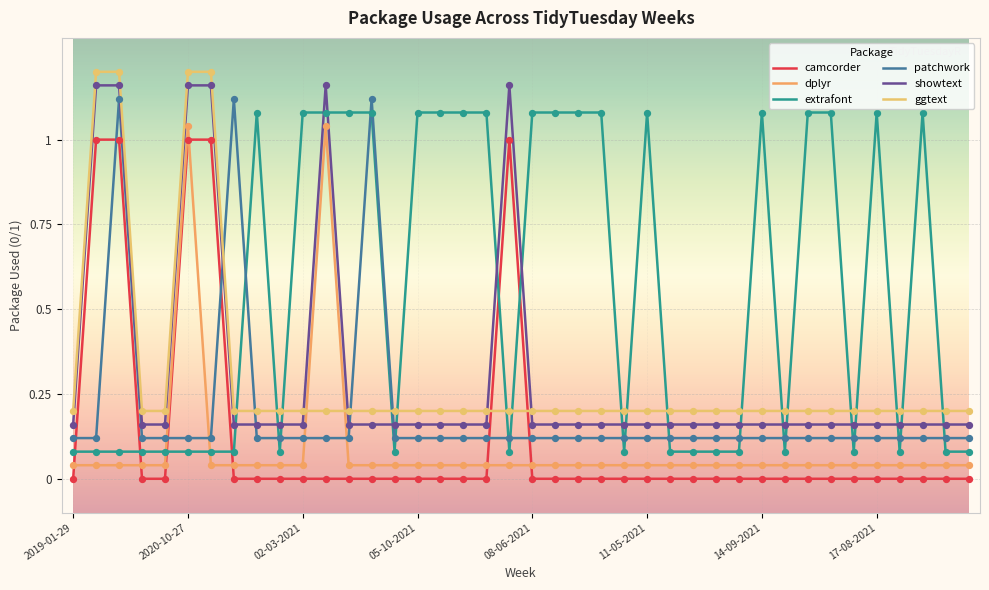

What are all the series names shown in the legend?

camcorder, dplyr, extrafont, patchwork, showtext, ggtext